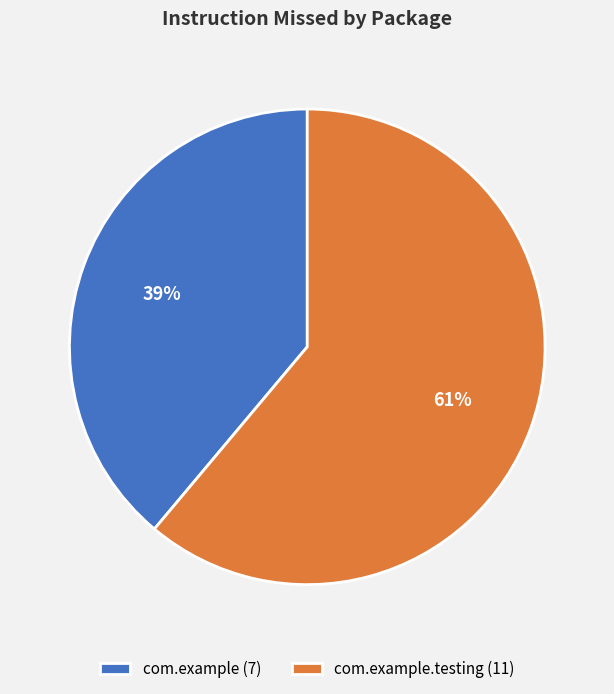

To the nearest percent, what is the average slice percentage?

50%